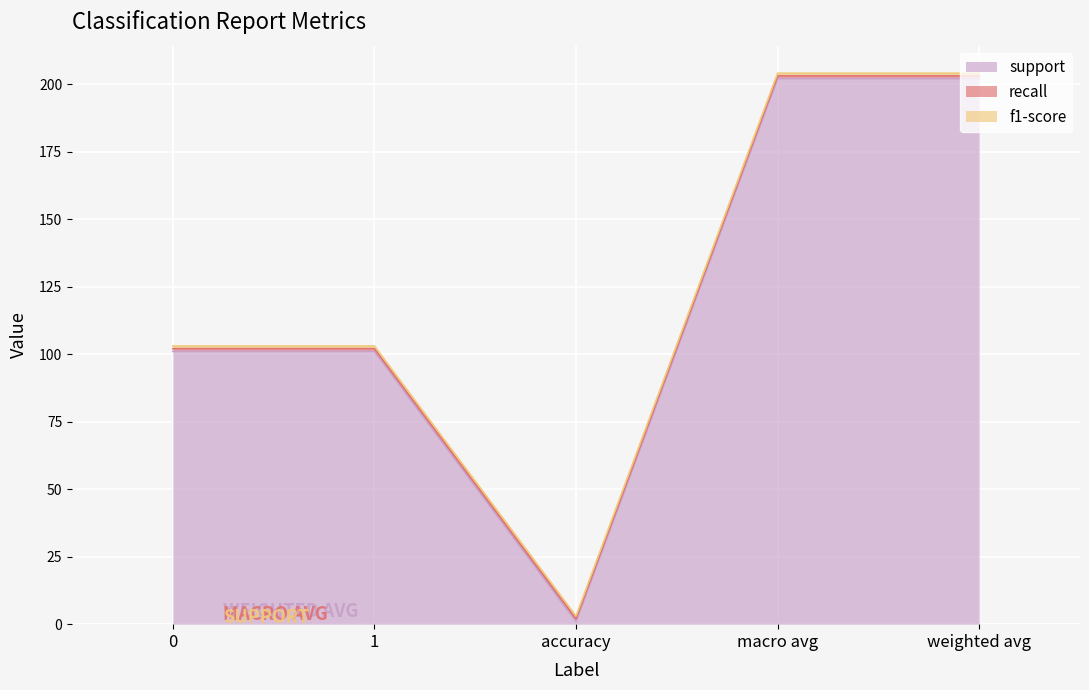

The value of f1-score at weighted avg is 1. True or false?

True